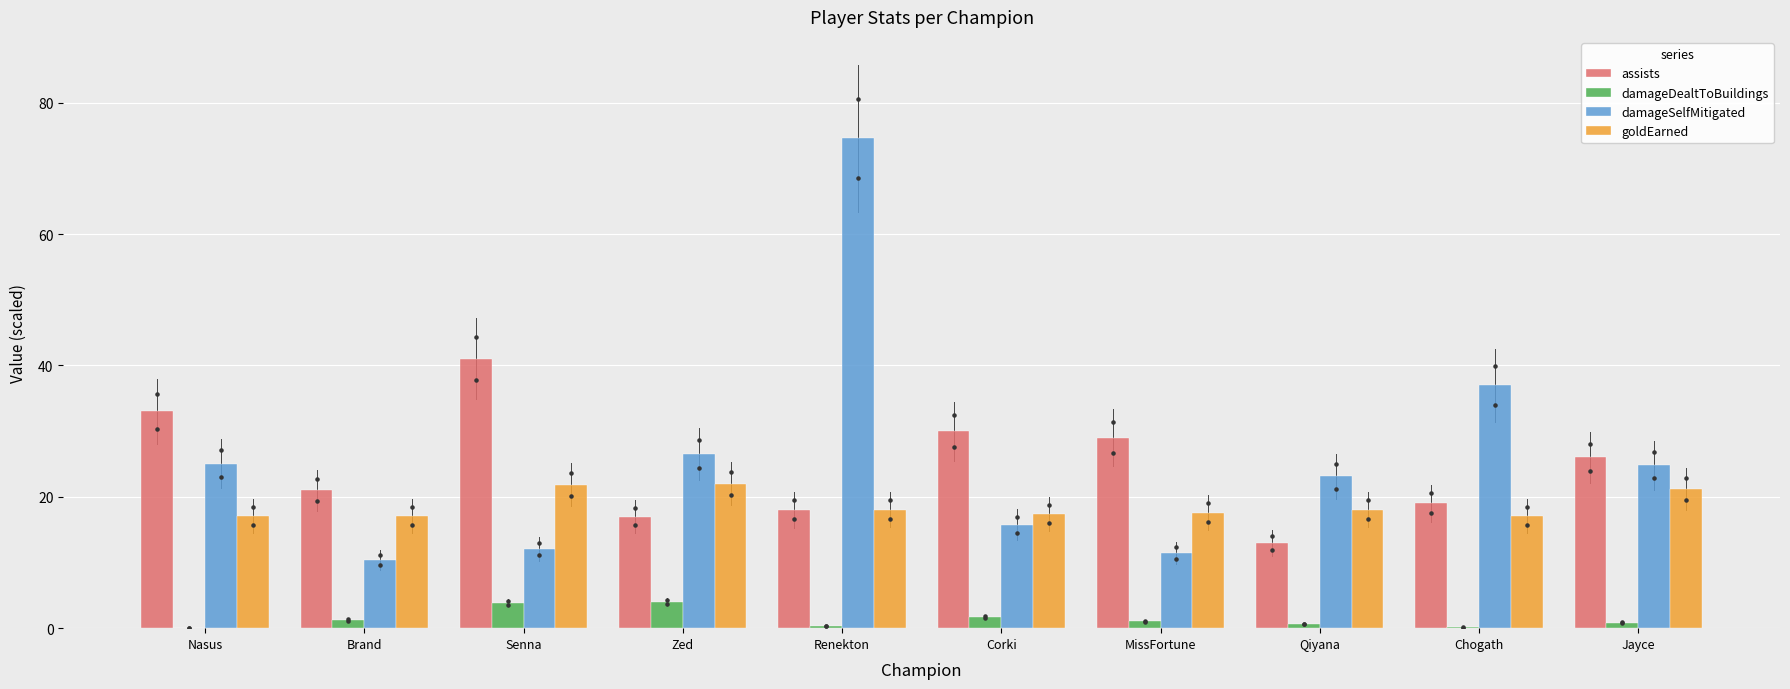

At how many categories does at least one series exceed 32?

4